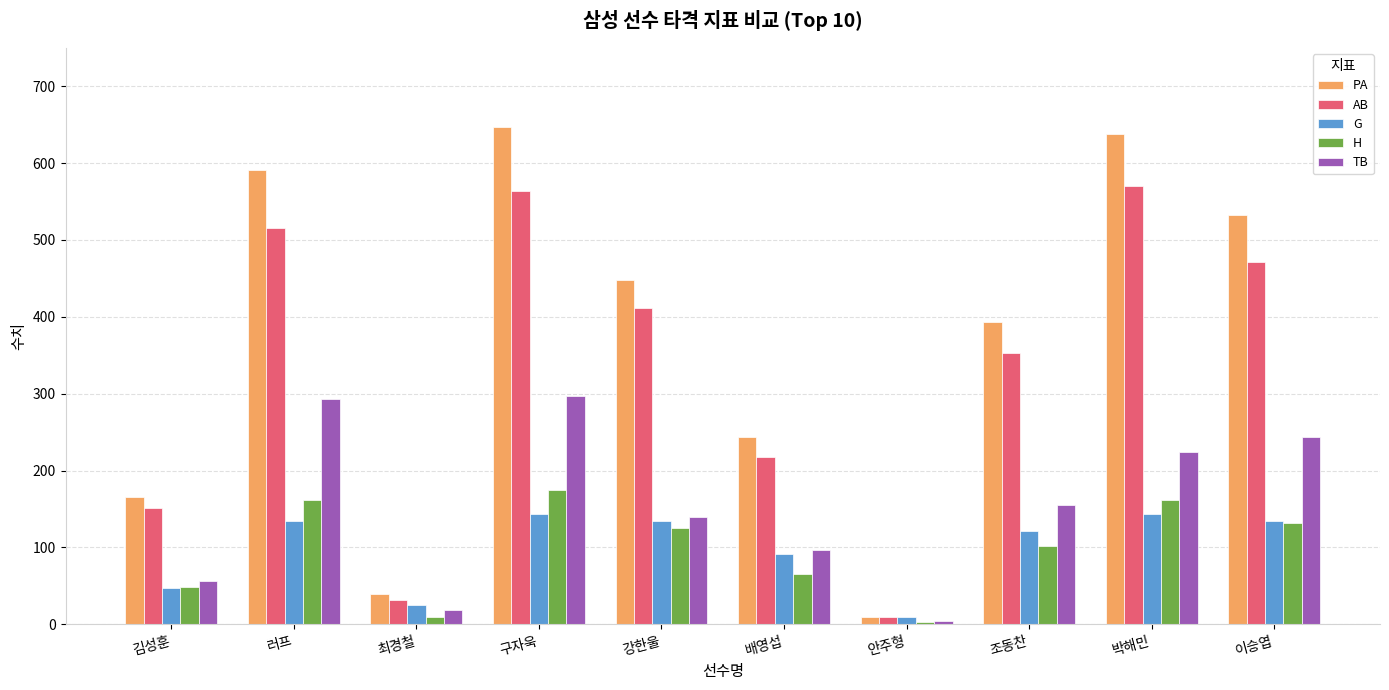

List the series in order of their peak value, highest first.

PA, AB, TB, H, G